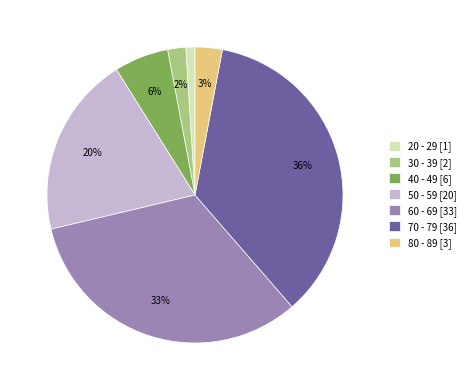

Which slice is the smallest?

20 - 29